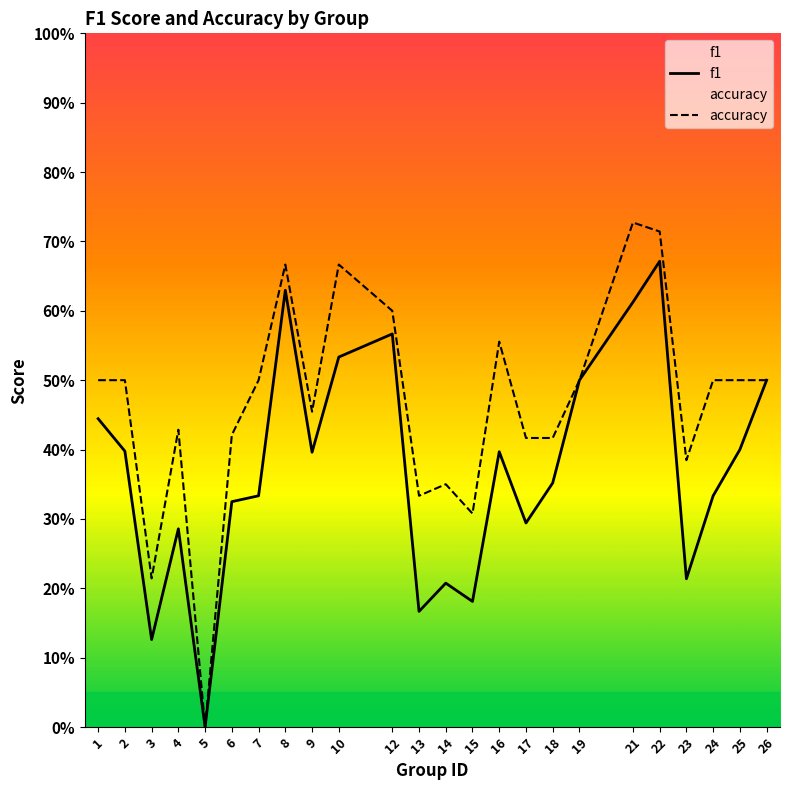

Rank the series by their average value, from highest to lowest.

accuracy, f1